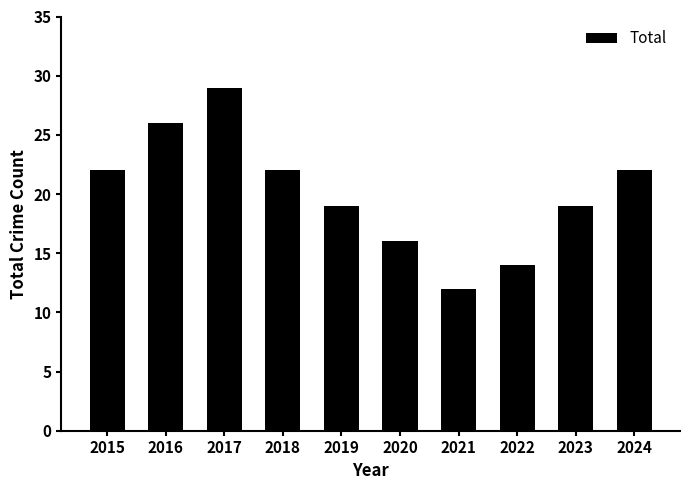

Read the value at 2024.

22